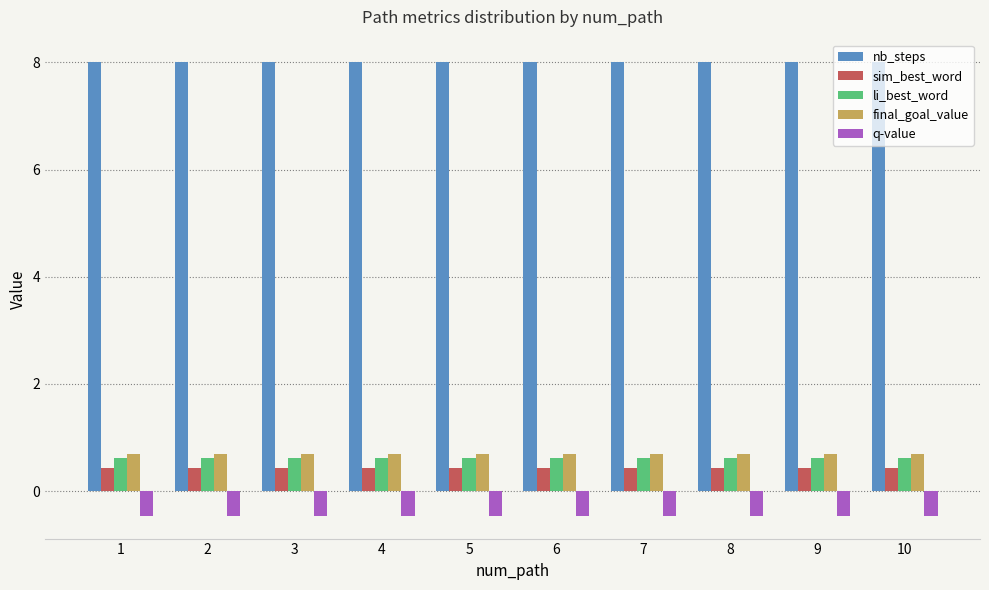

What is the value of the nb_steps bar at the 10th from the left?

8.0